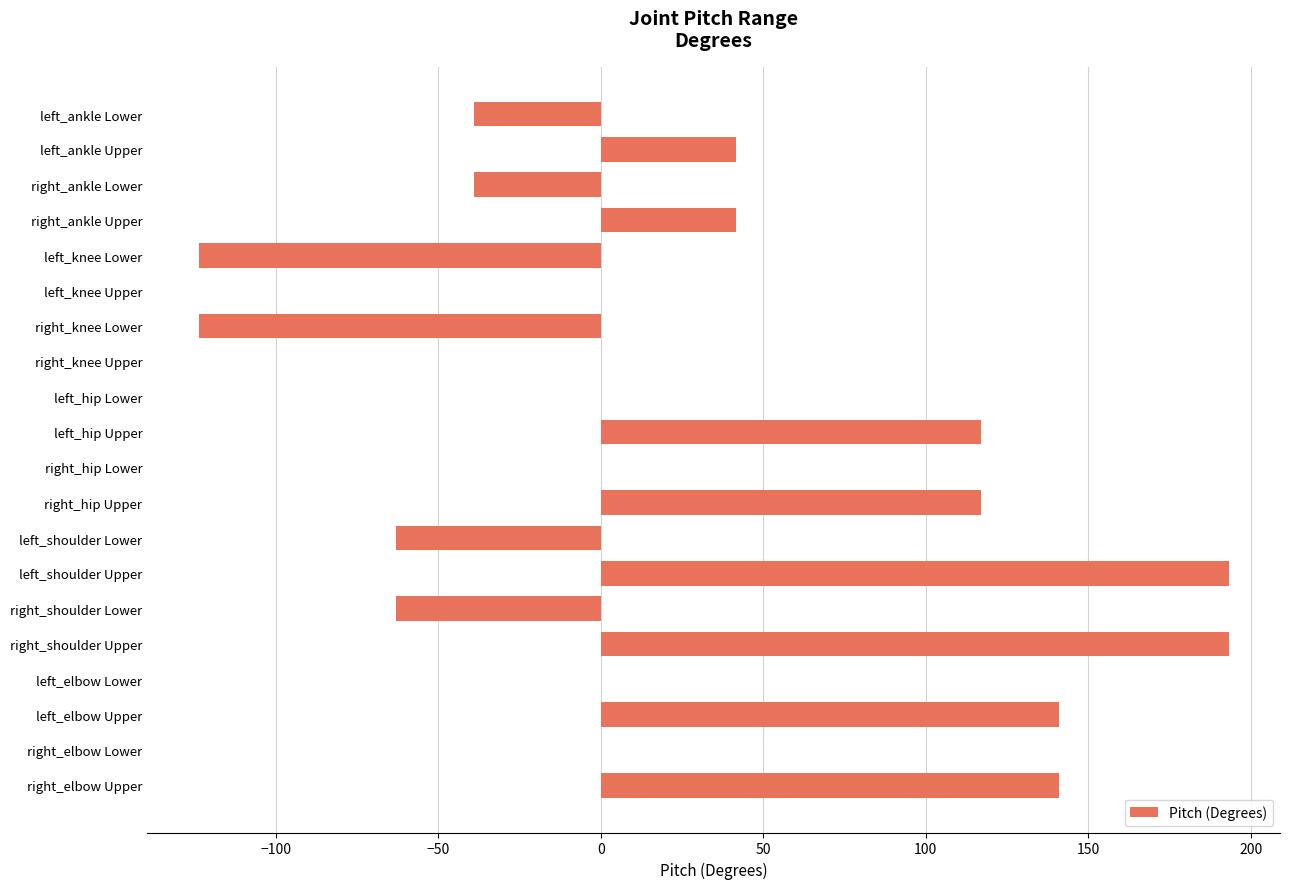

True or false: the data shows 141.0 at right_elbow Upper.

True